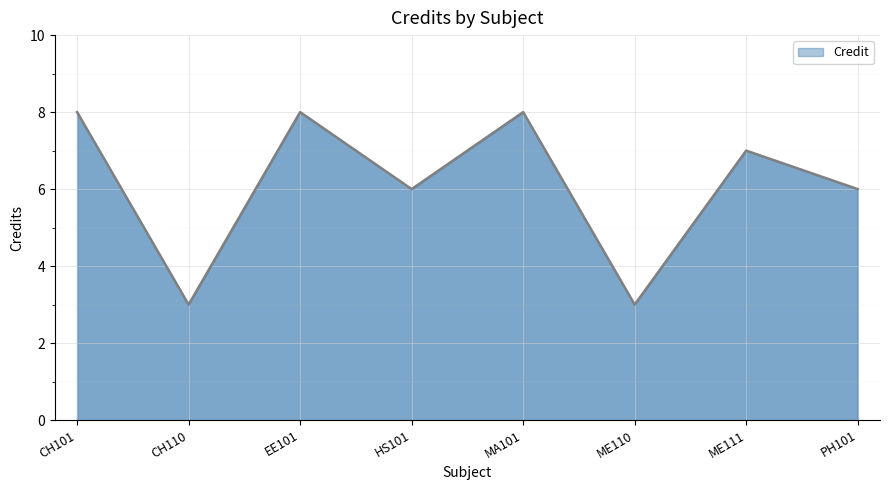

The chart shows a value of 1 at ME110. True or false?

False